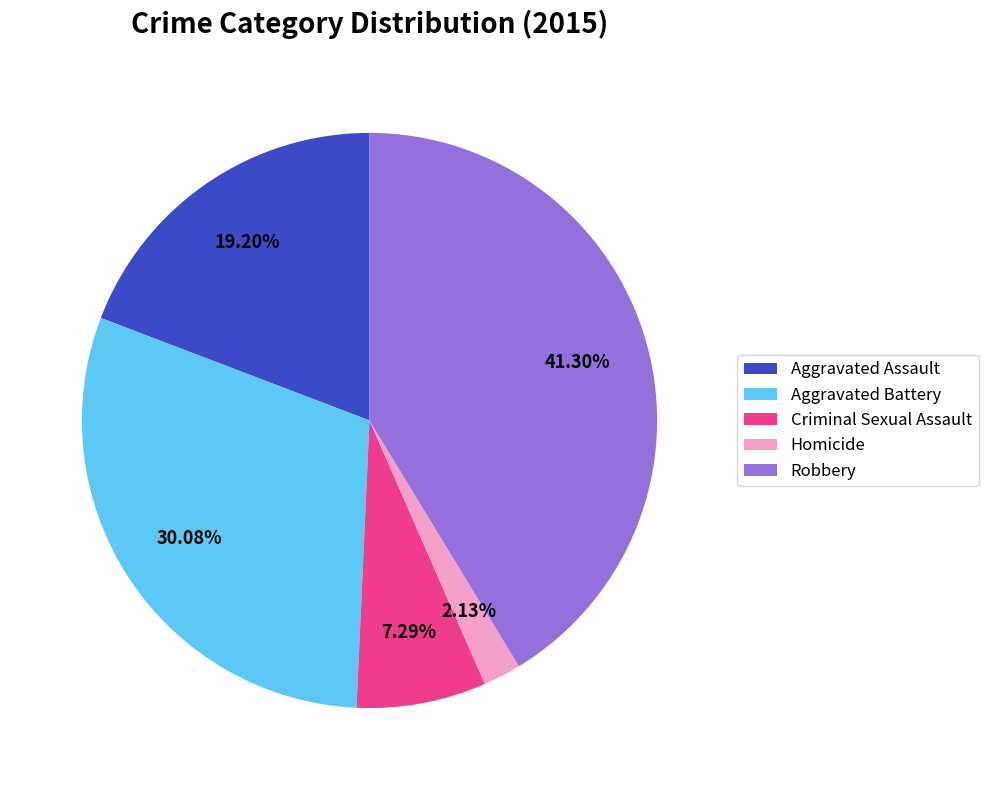

Combined, do Criminal Sexual Assault and Homicide account for over 50%?

No